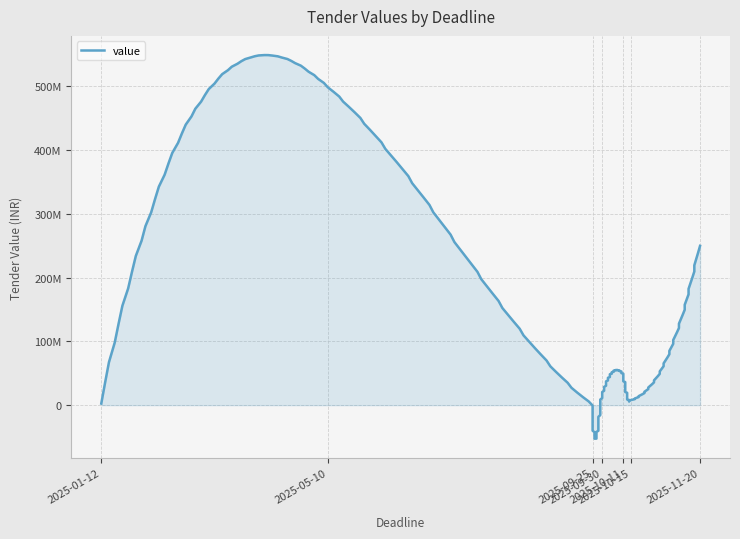

What is the sum of the values at 2025-10-11 and 2025-09-30?

60000000